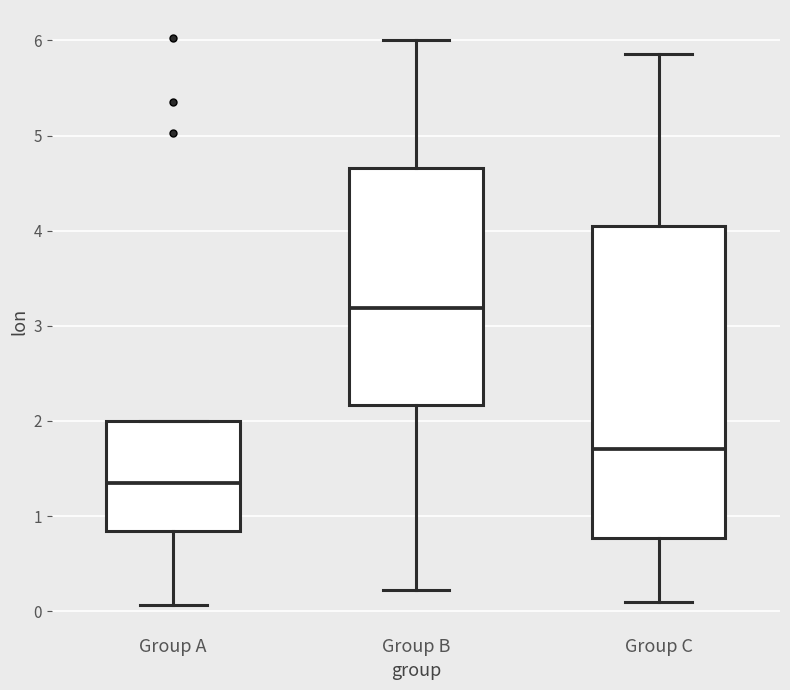

Where does the upper whisker of the box for Group B end on the y-axis? The values are not printed on the chart, so give them approximately, as read against the axis.

6.0